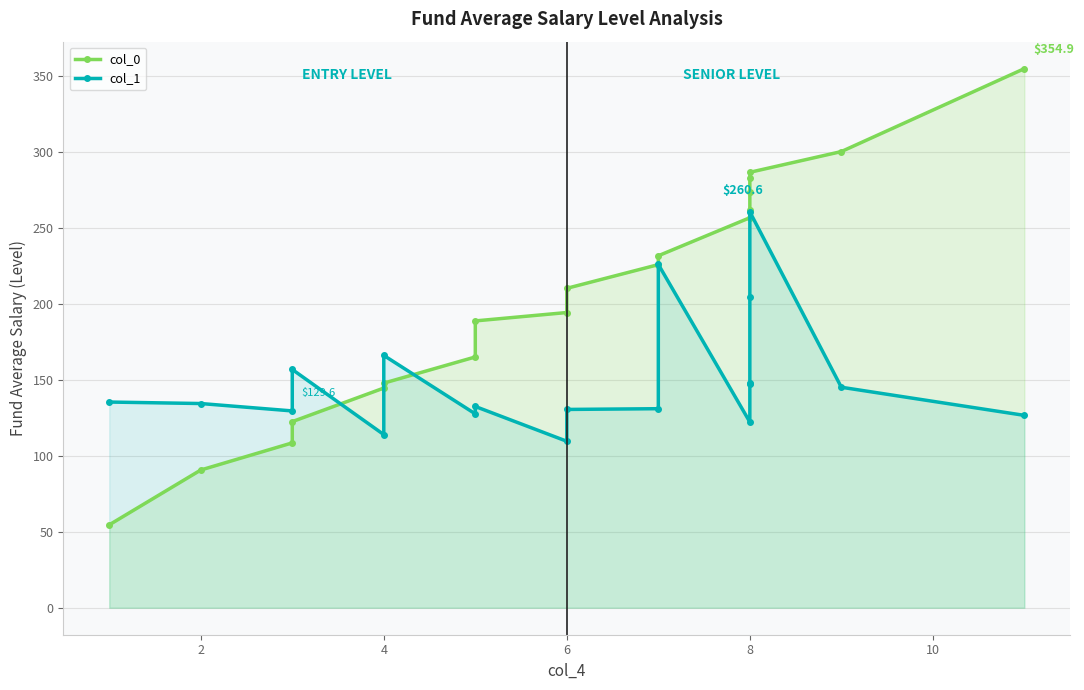

What is the difference between the second highest and second lowest values in the col_1 series?

112.0